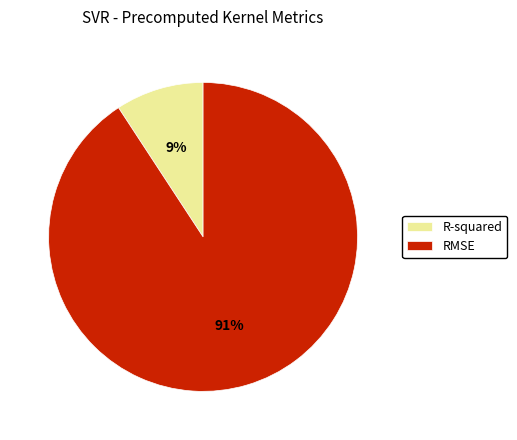

Is it true that RMSE is 91% of the pie?

True